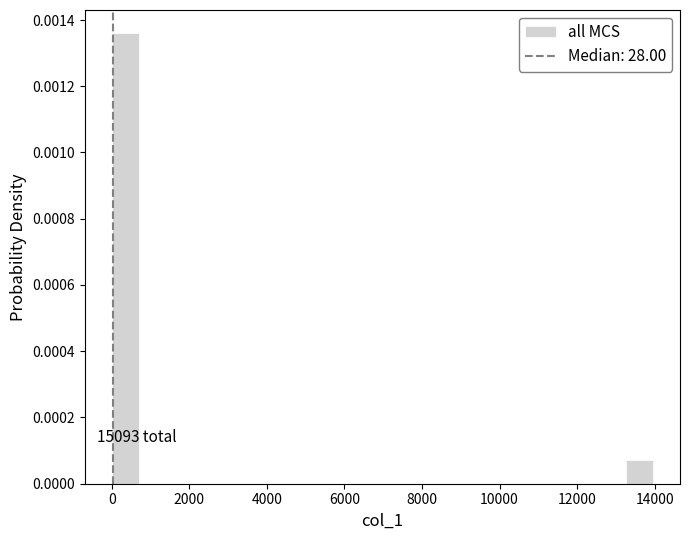

Read against the x-axis, roughly where is the centre of the tallest bar?

400